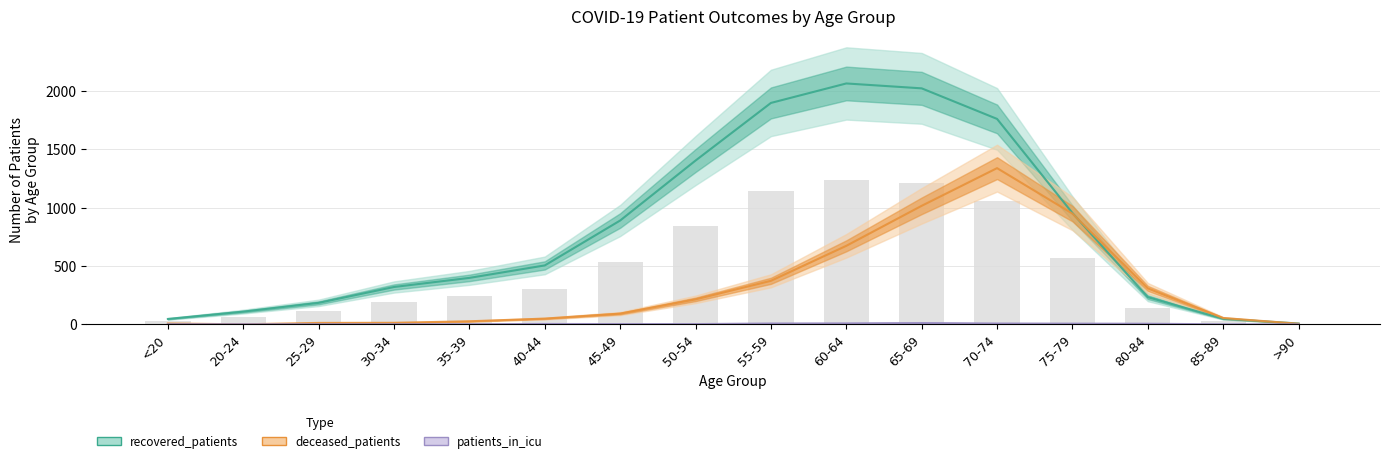

Rank the series at 40-44 from lowest to highest value.

patients_in_icu, deceased_patients, recovered_patients